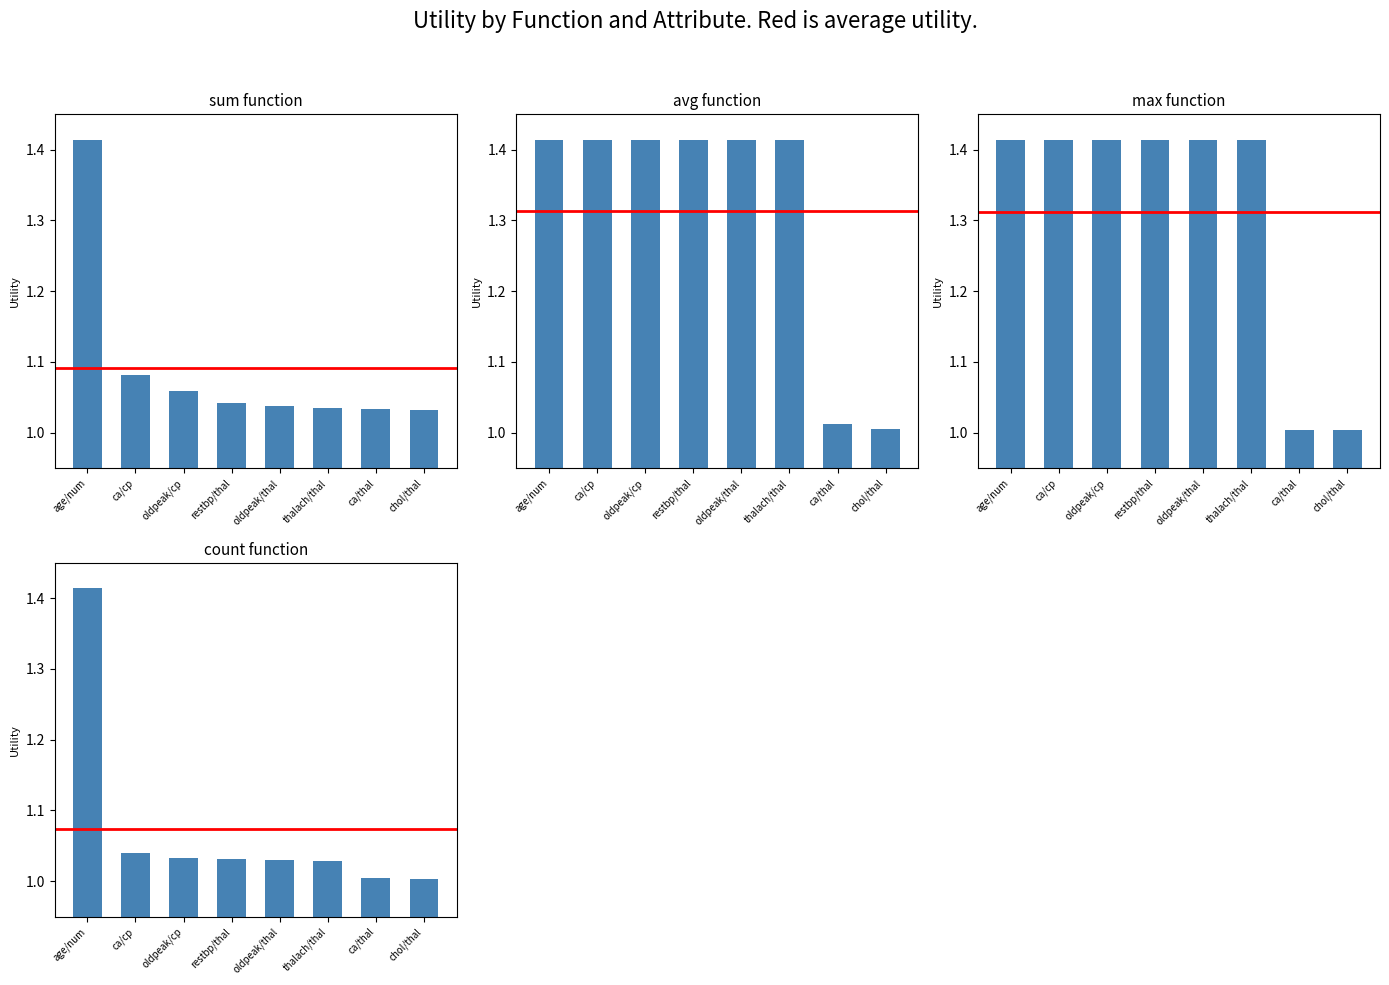

Which series changed the most between ca/cp and chol/thal?

max